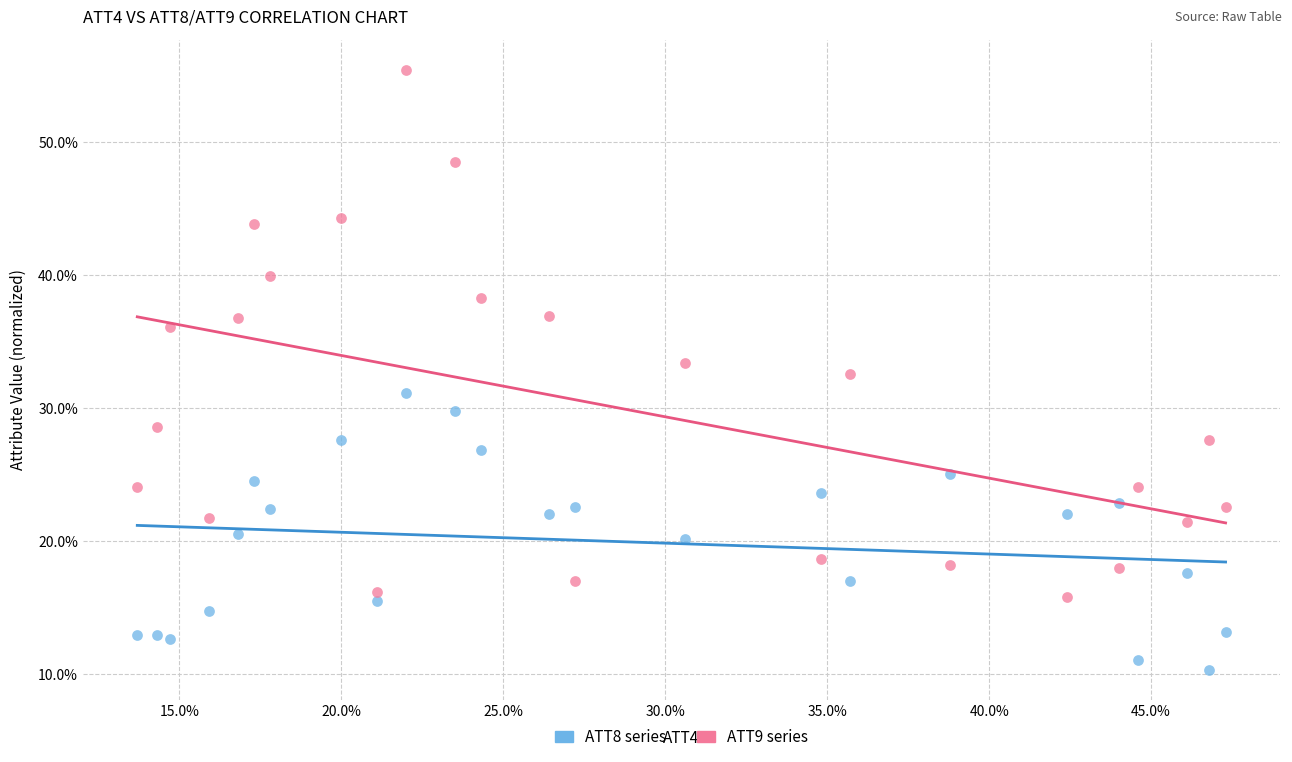

Which series contains the highest Y value?

ATT9 series